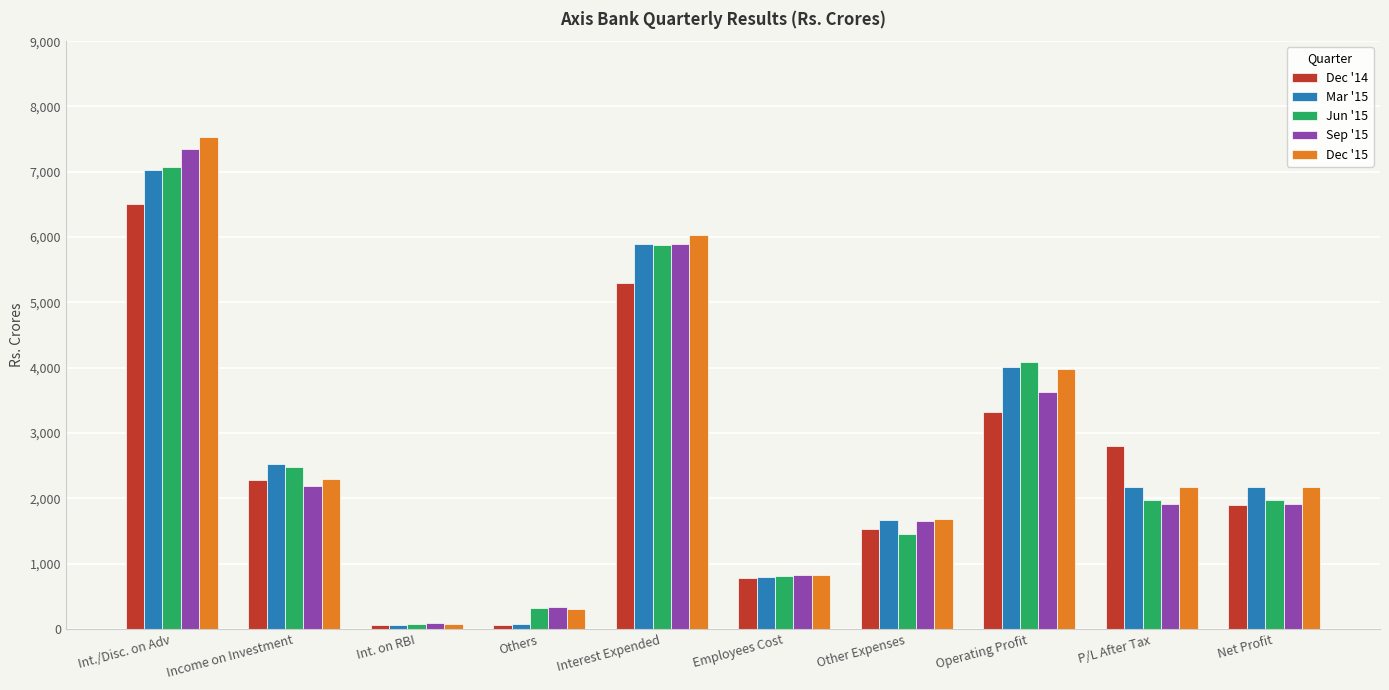

Which series changed the most between Income on Investment and Other Expenses?

Jun '15